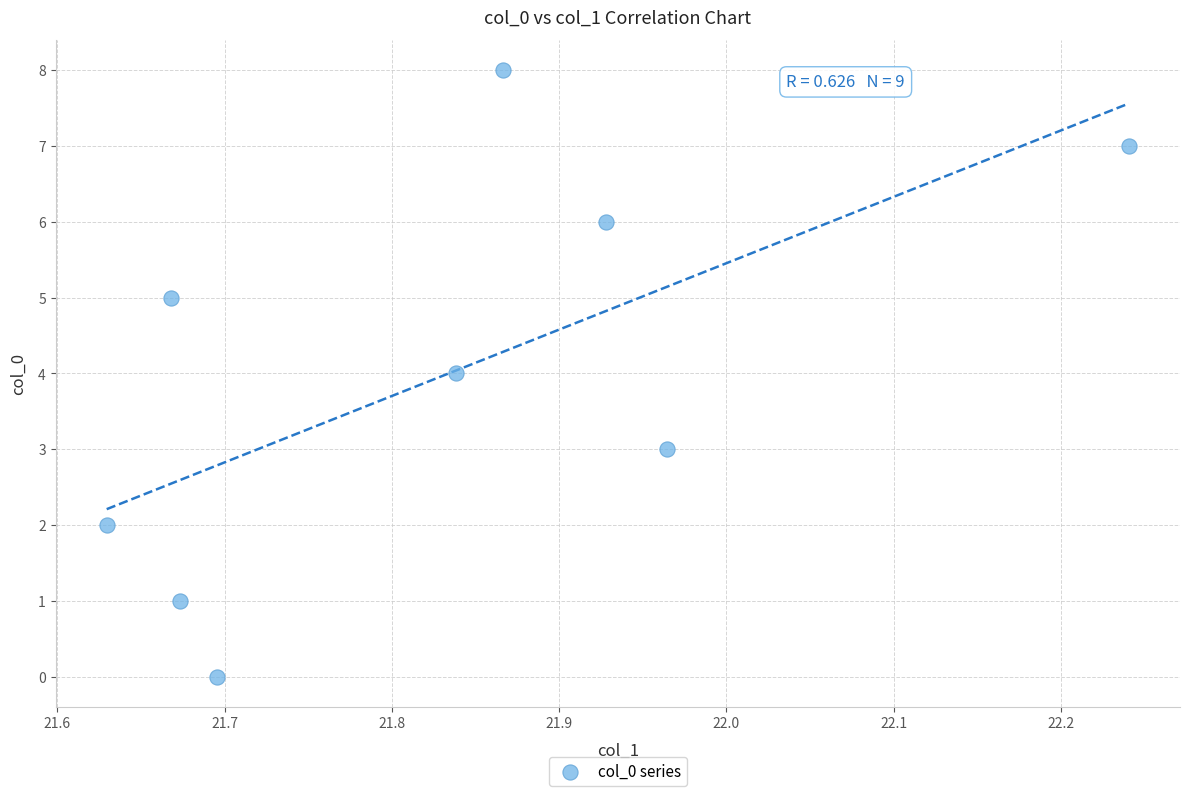

What is the average Y value?

4